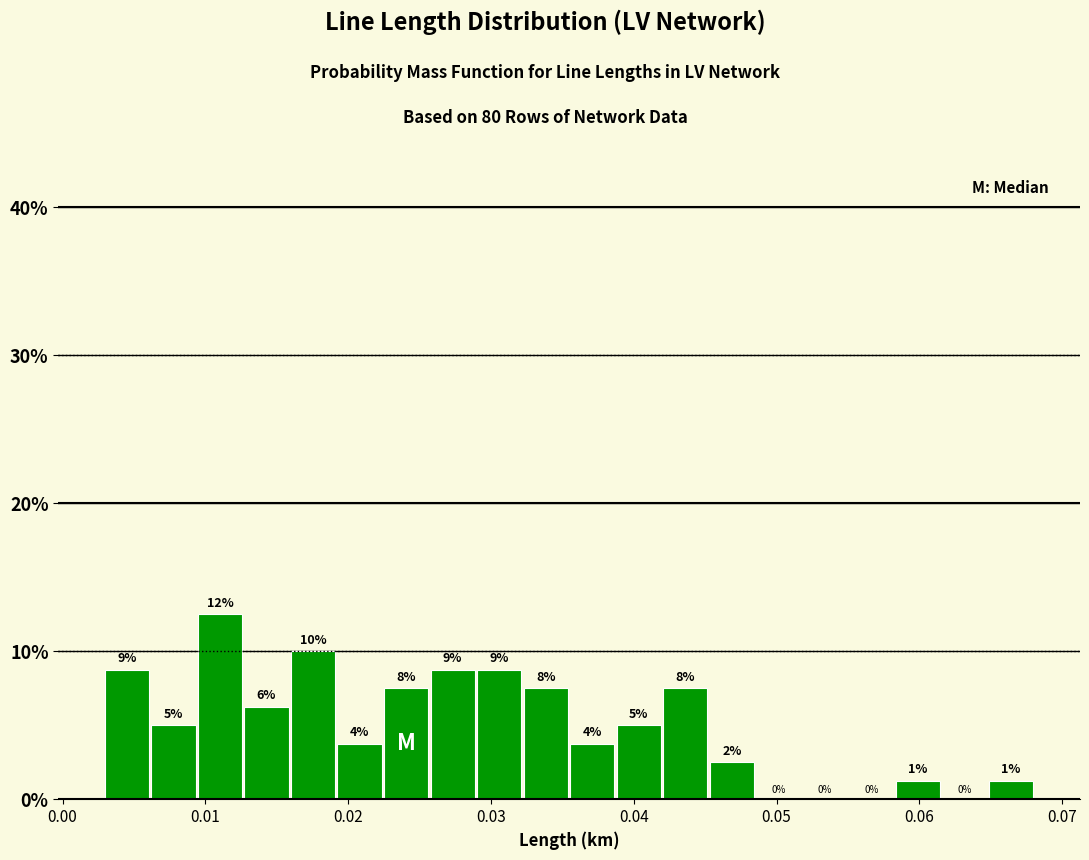

Around what value on the x-axis is the tallest bar? Give the approximate position of its centre, as read against the axis.

0.011